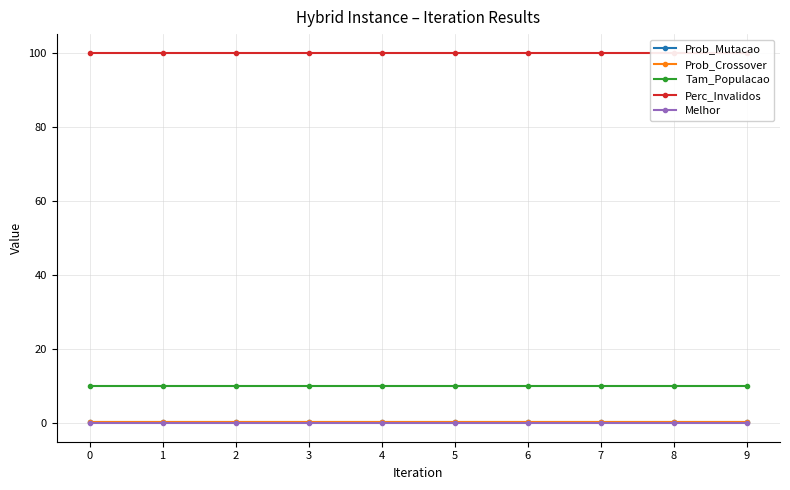

Reading left to right, extract all data points from this chart.

Prob_Mutacao: 0=0.2	1=0.2	2=0.2	3=0.2	4=0.2	5=0.2	6=0.2	7=0.2	8=0.2	9=0.2
Prob_Crossover: 0=0.2	1=0.2	2=0.2	3=0.2	4=0.2	5=0.2	6=0.2	7=0.2	8=0.2	9=0.2
Tam_Populacao: 0=10.0	1=10.0	2=10.0	3=10.0	4=10.0	5=10.0	6=10.0	7=10.0	8=10.0	9=10.0
Perc_Invalidos: 0=100.0	1=100.0	2=100.0	3=100.0	4=100.0	5=100.0	6=100.0	7=100.0	8=100.0	9=100.0
Melhor: 0=0.0	1=0.0	2=0.0	3=0.0	4=0.0	5=0.0	6=0.0	7=0.0	8=0.0	9=0.0